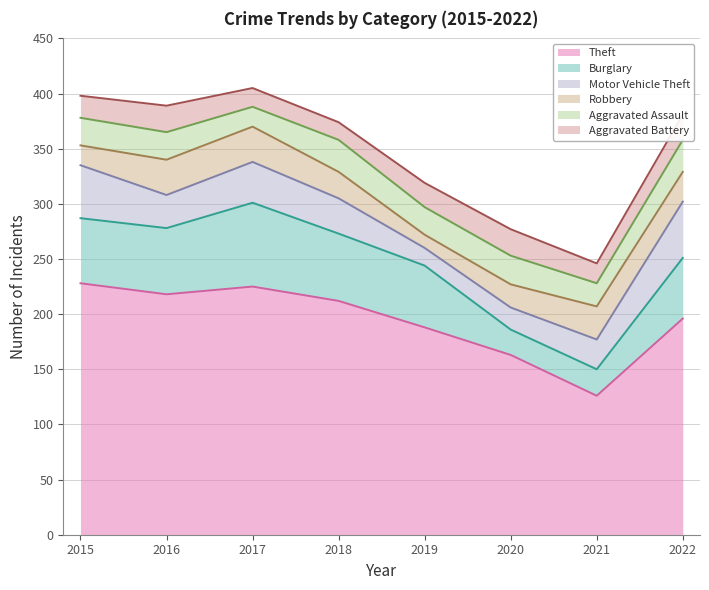

How many distinct data groups are displayed?

6